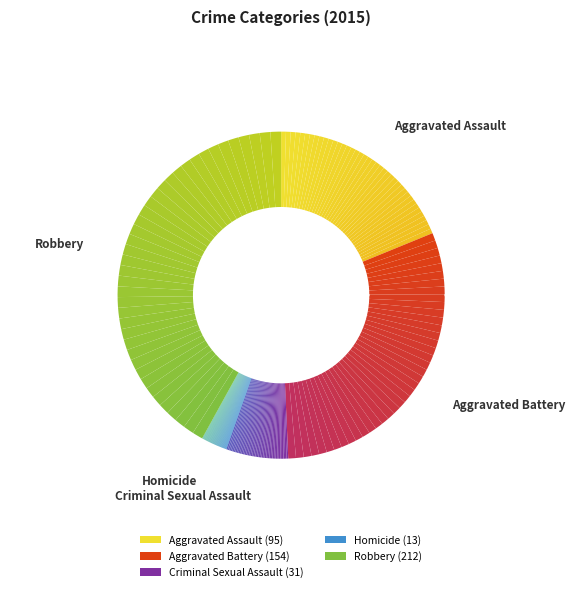

True or false: Aggravated Battery accounts for 30% of the total.

True